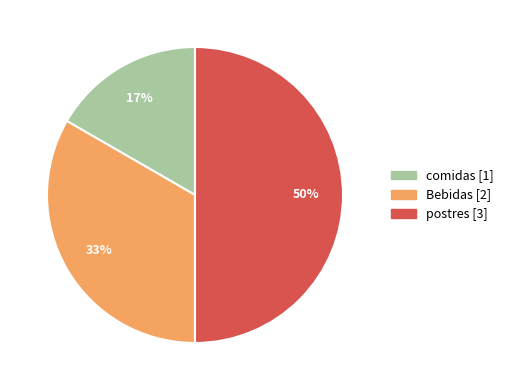

To the nearest percent, what is the difference between the largest and smallest slice percentages?

33%